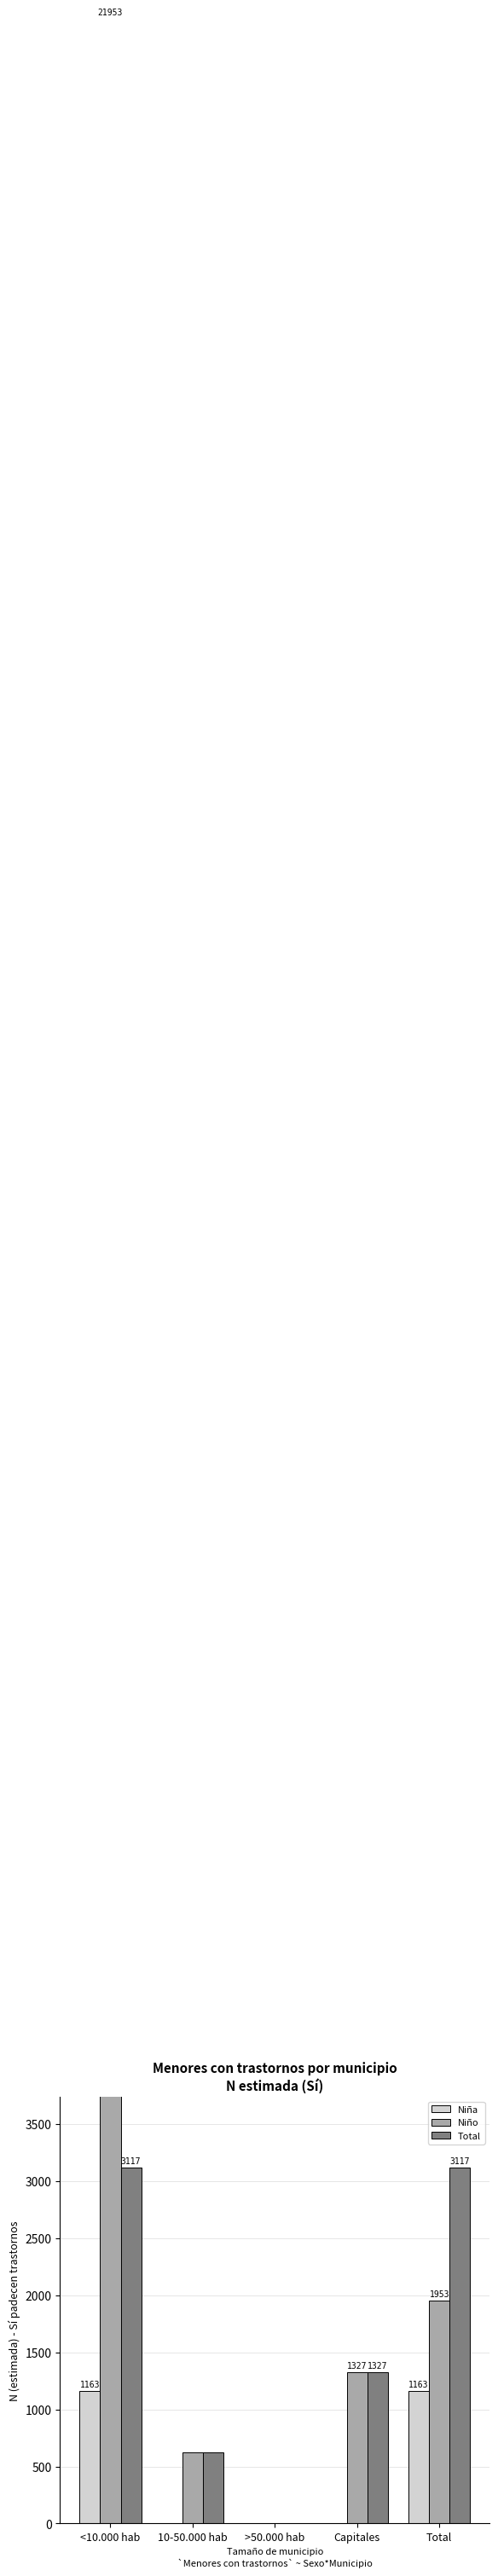

Reading left to right, what are all the values shown in this chart?

Niña: <10.000 hab=1163	10-50.000 hab=0	>50.000 hab=0	Capitales=0	Total=1163
Niño: <10.000 hab=21953	10-50.000 hab=626	>50.000 hab=0	Capitales=1327	Total=1953
Total: <10.000 hab=3117	10-50.000 hab=626	>50.000 hab=0	Capitales=1327	Total=3117